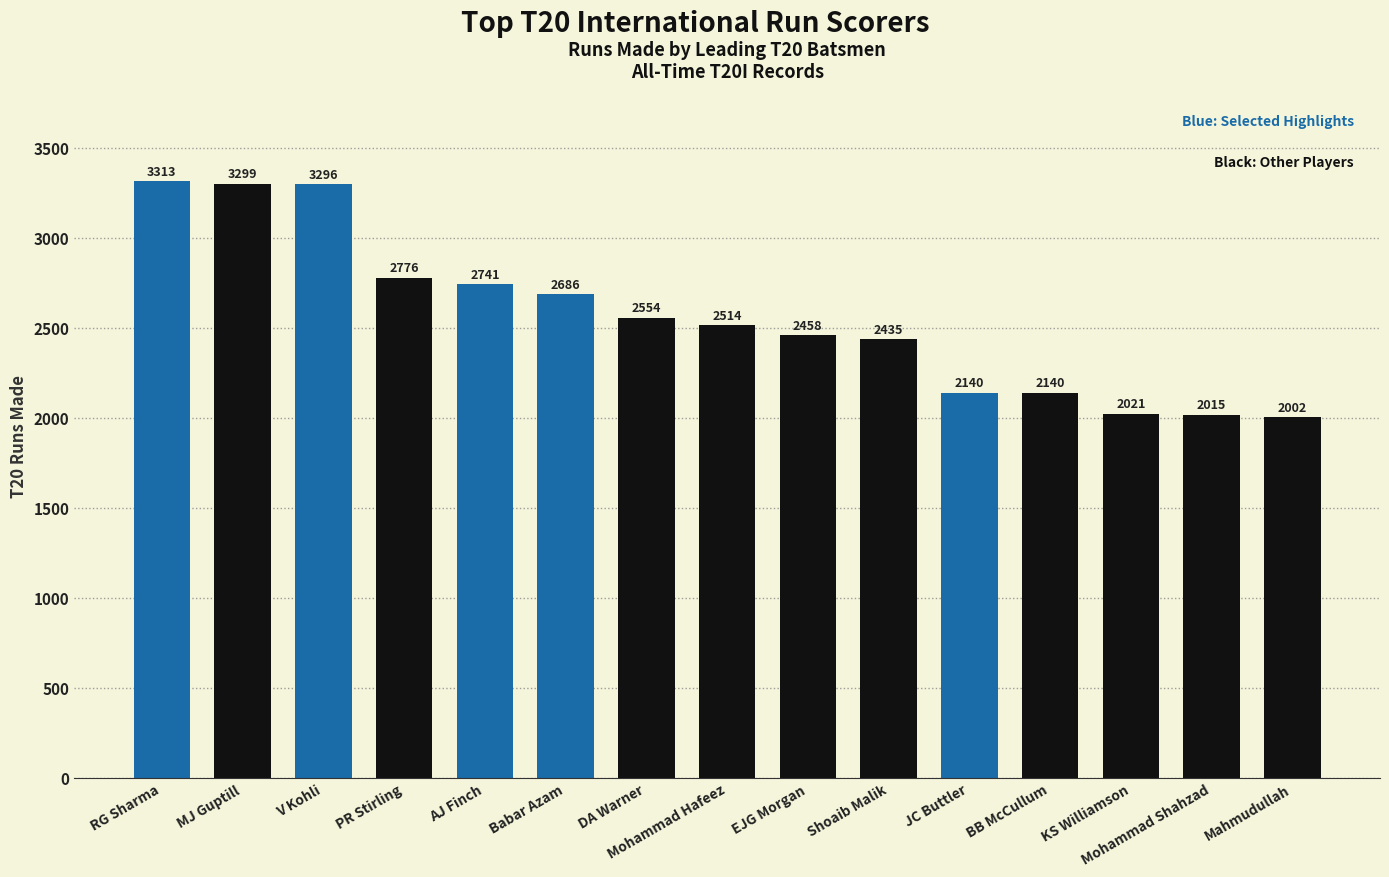

Reading left to right, transcribe all the data shown in this chart.

3313	3299	3296	2776	2741	2686	2554	2514	2458	2435	2140	2140	2021	2015	2002